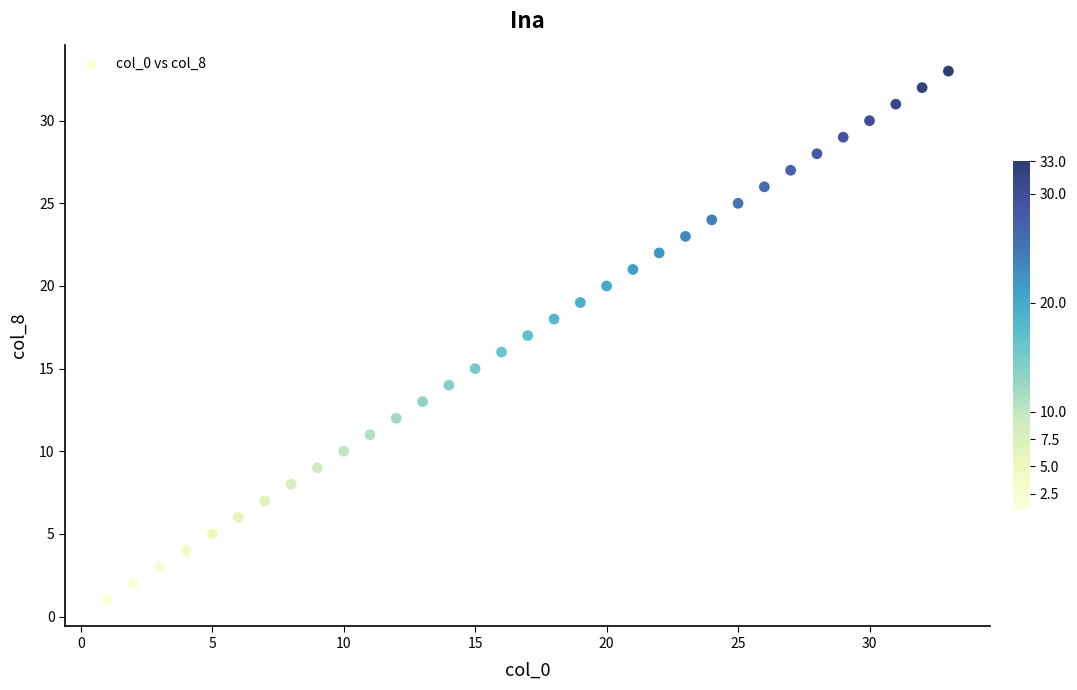

What is the range of Y values (max minus min)?

32